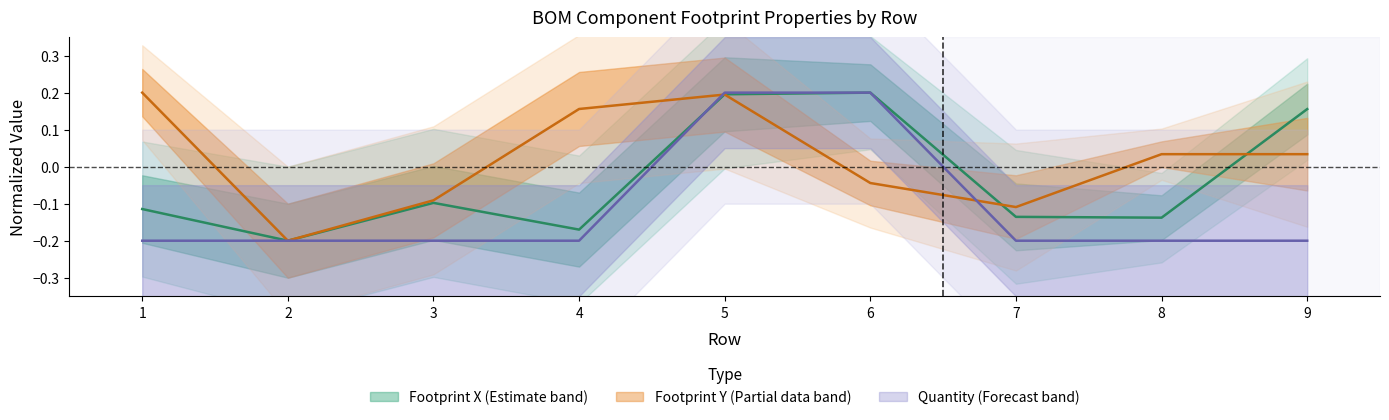

What is the spread (max minus min) of values at 3?

0.1